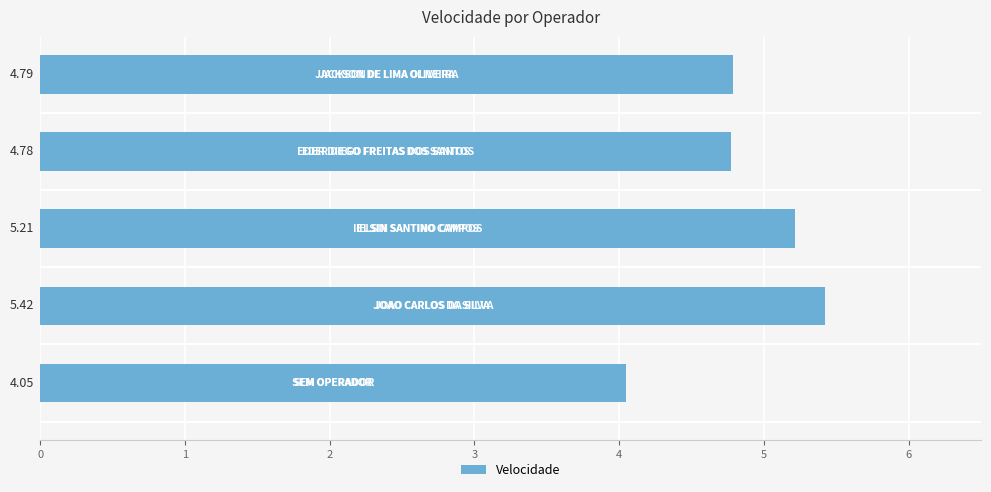

How many bars are there in total?

5